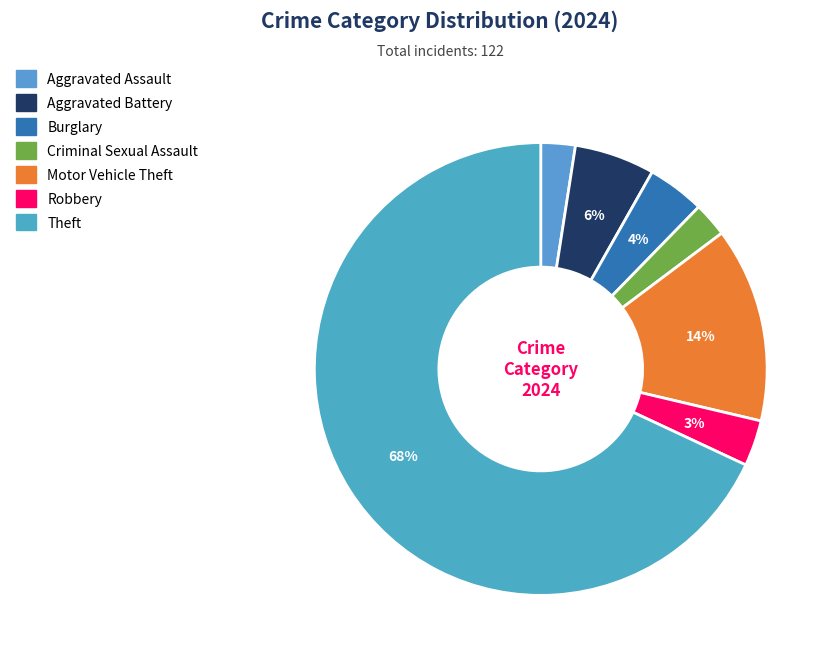

Is it true that Burglary is 4% of the pie?

True